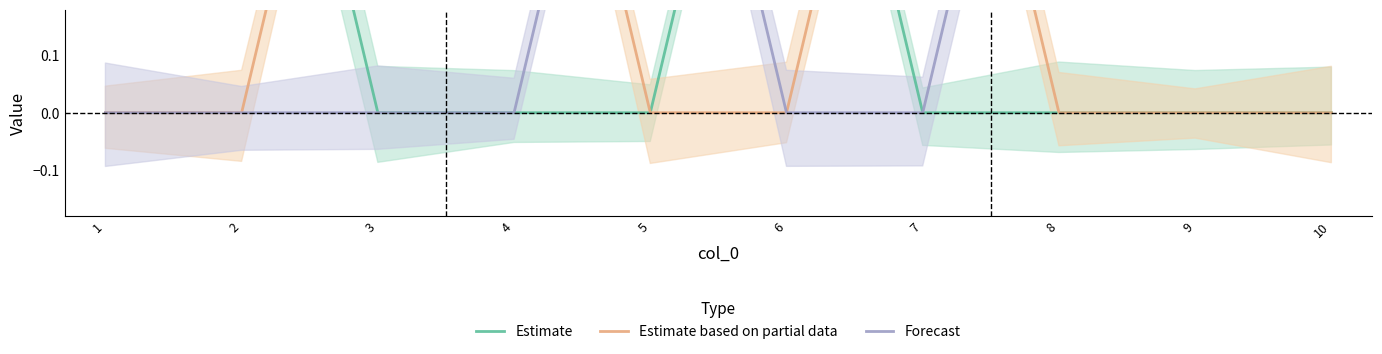

At 6, list the series in order from smallest to largest.

Estimate based on partial data, Forecast, Estimate